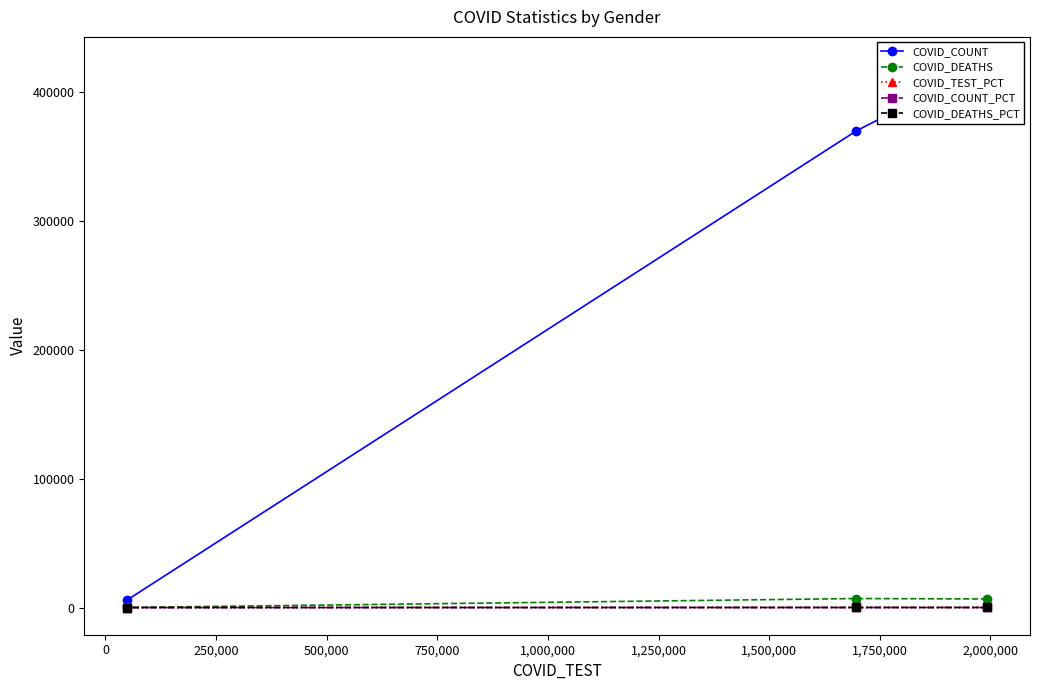

How many categories are shown in the chart?

3